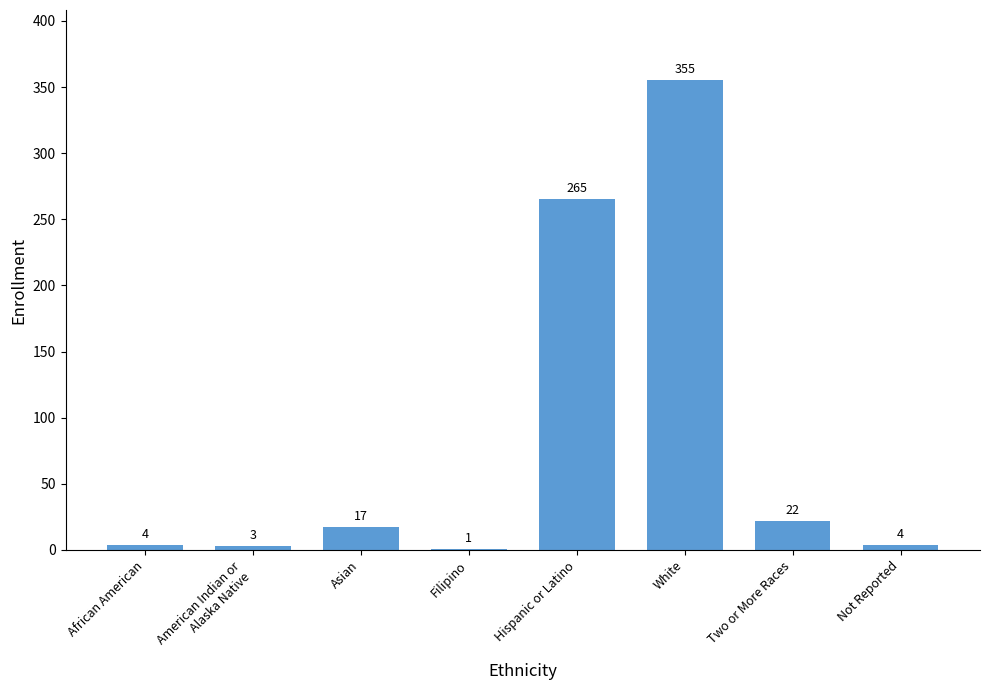

At which category does the chart reach its peak across all series?

White